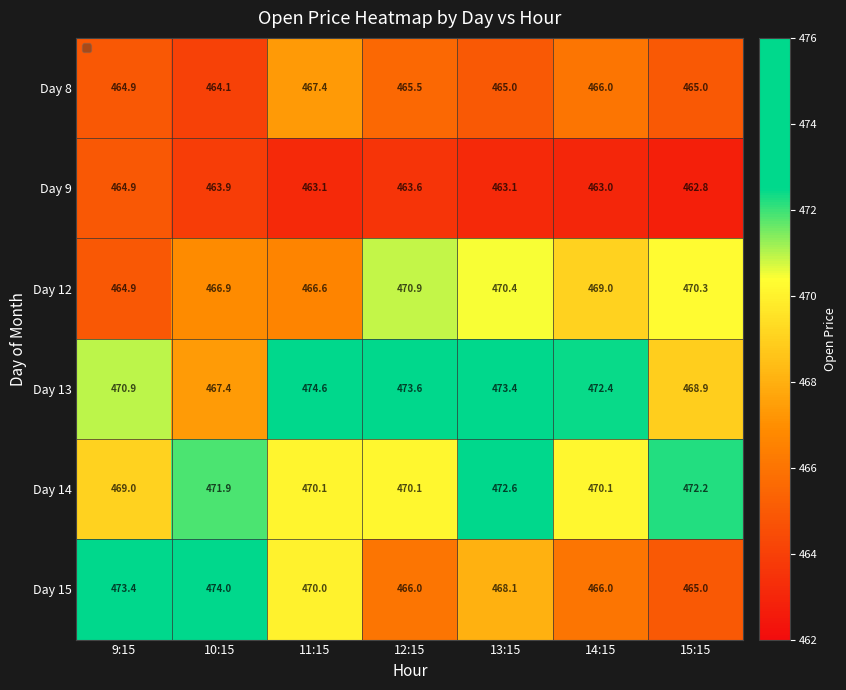

Is it true that Day 14 equals 470.1 at 12:15?

True